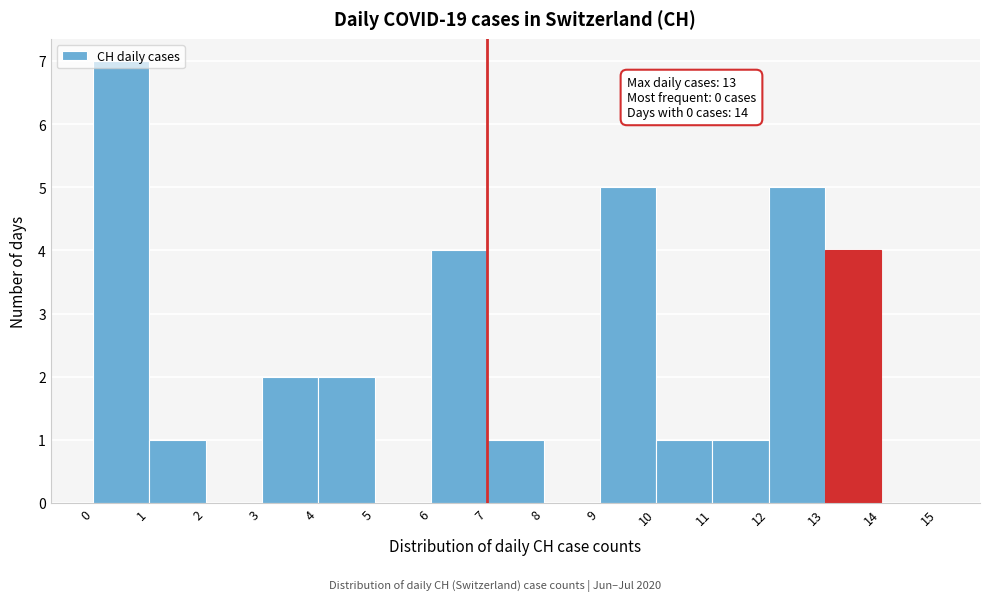

Over which range of the x-axis is the bar tallest?

0 to 1